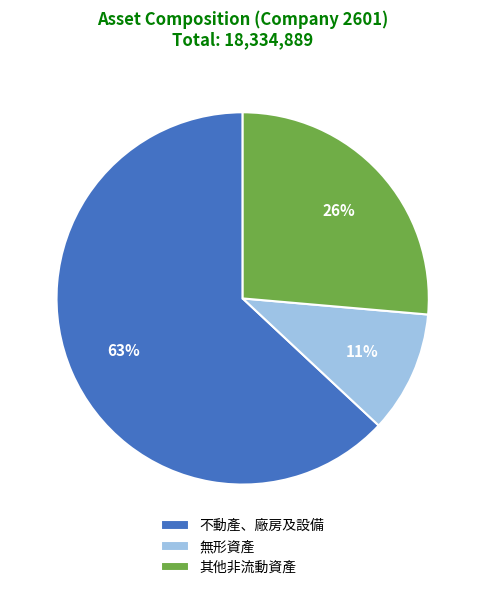

To the nearest percent, what percentage of the pie is 不動產、廠房及設備?

63%